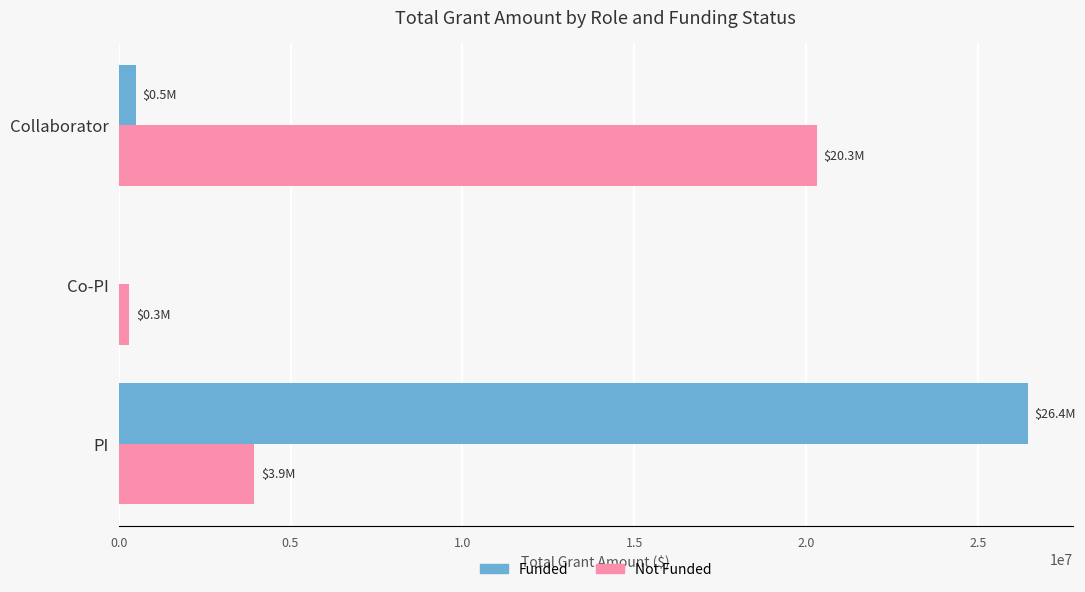

Is the value of Not Funded at PI greater than the value of Funded at Collaborator?

Yes